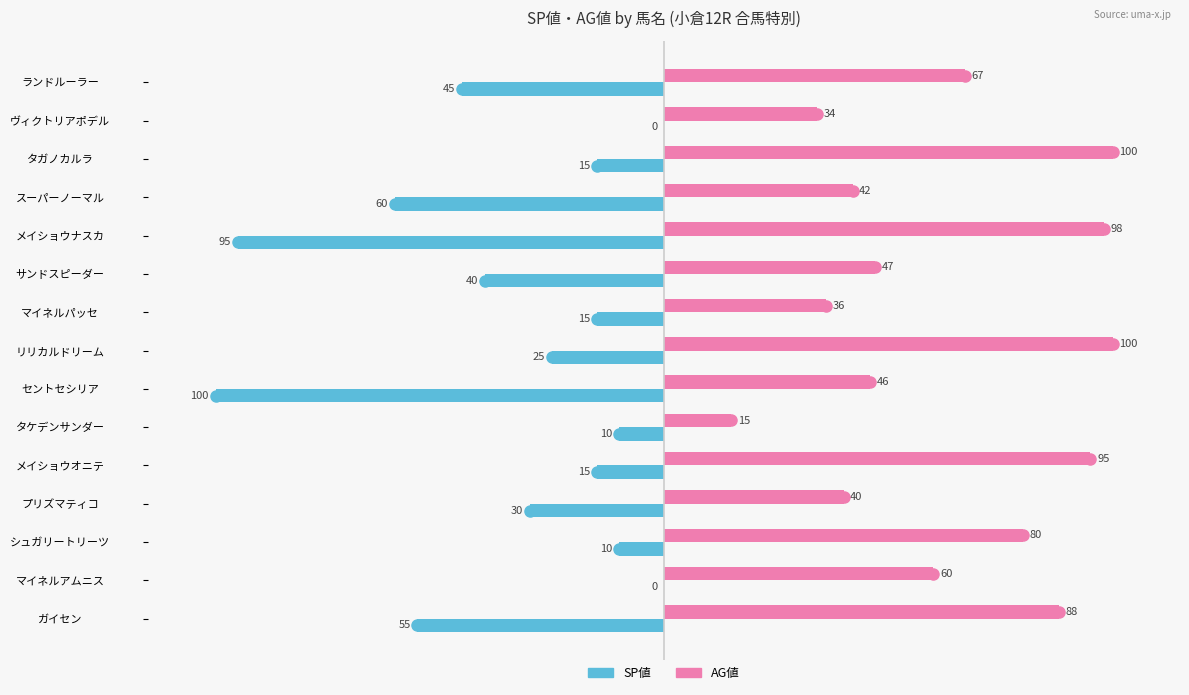

The value of AG値 at ランドルーラー is 24. True or false?

False